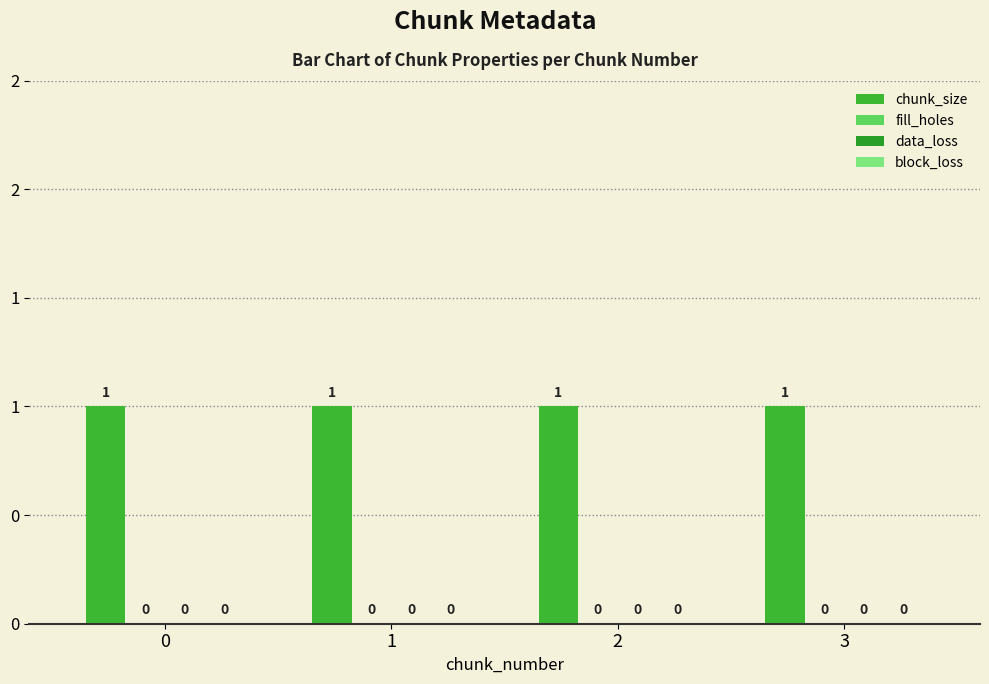

Reading left to right, extract all data points from this chart.

chunk_size: 0=1	1=1	2=1	3=1
fill_holes: 0=0	1=0	2=0	3=0
data_loss: 0=0	1=0	2=0	3=0
block_loss: 0=0	1=0	2=0	3=0